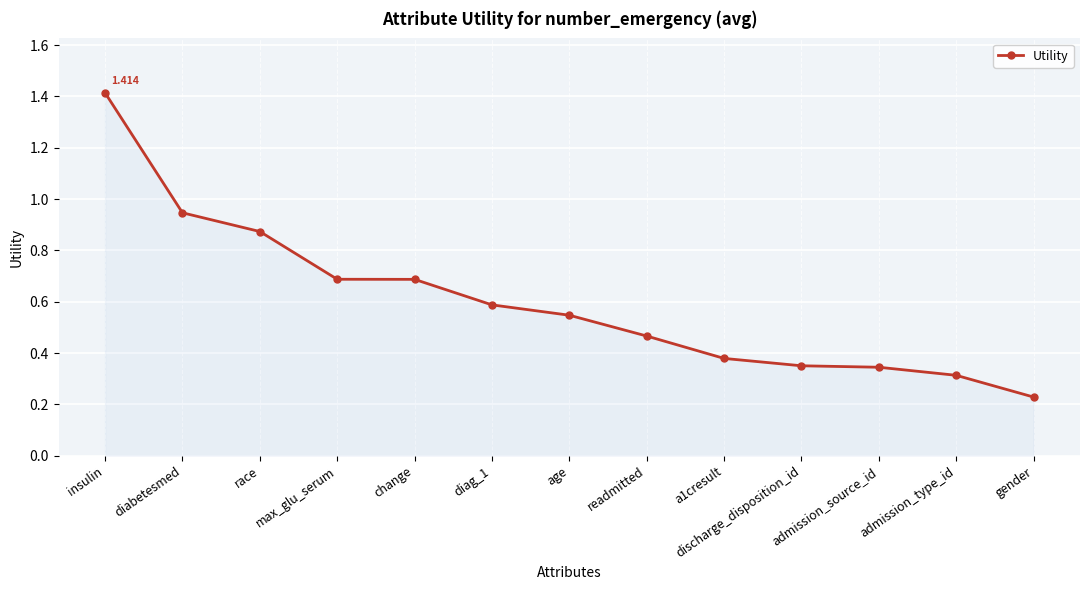

The chart shows a value of 0.7 at age. True or false?

False